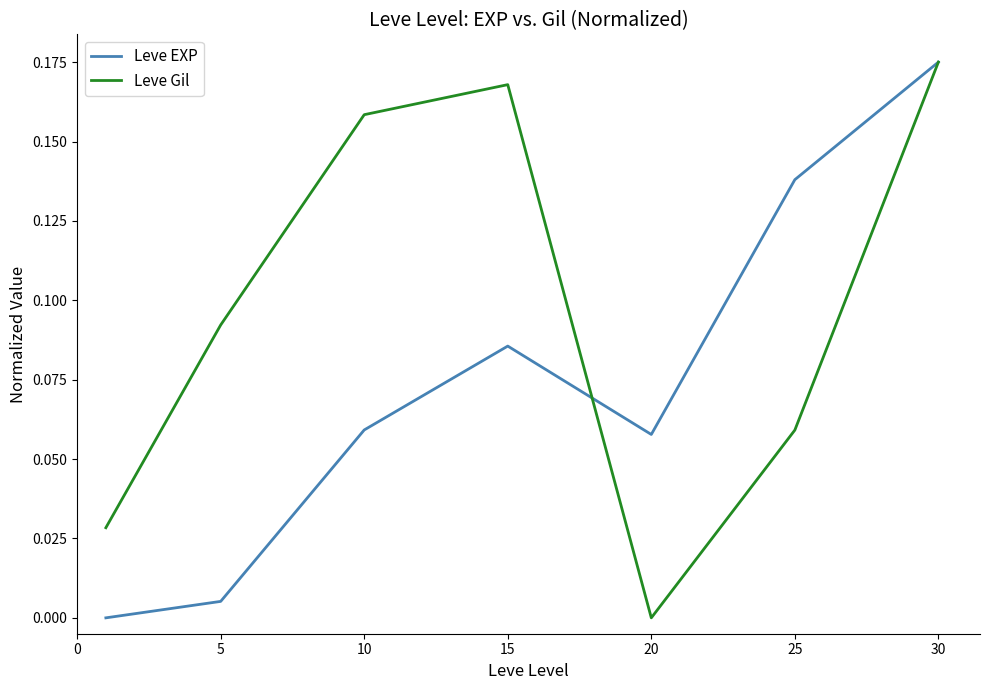

Does the chart display data point markers on the line(s)?

No